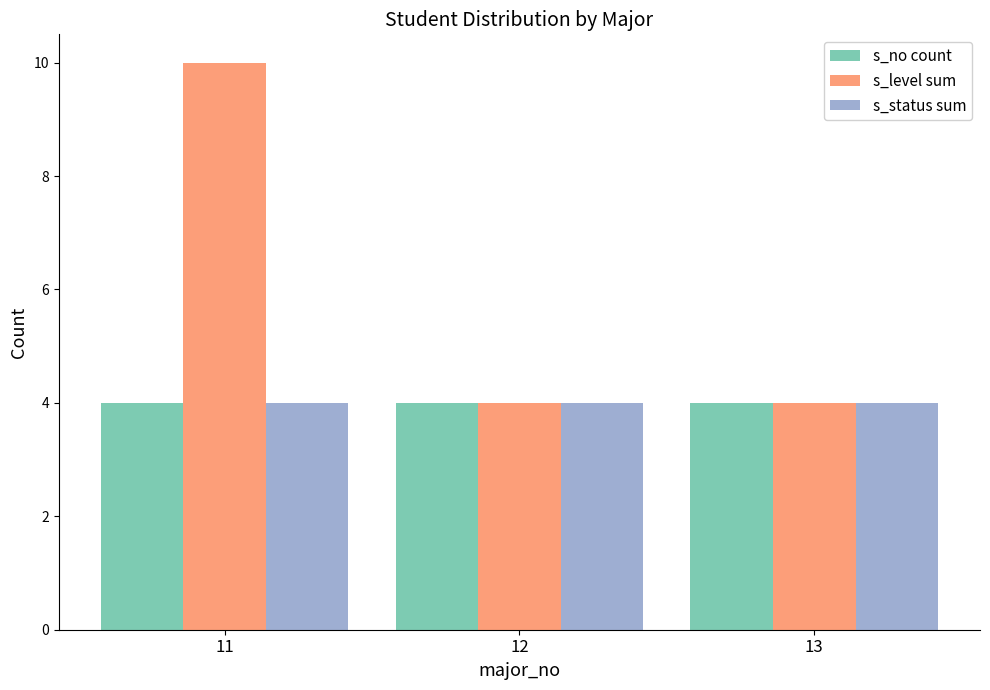

Does the chart contain stacked bars?

No